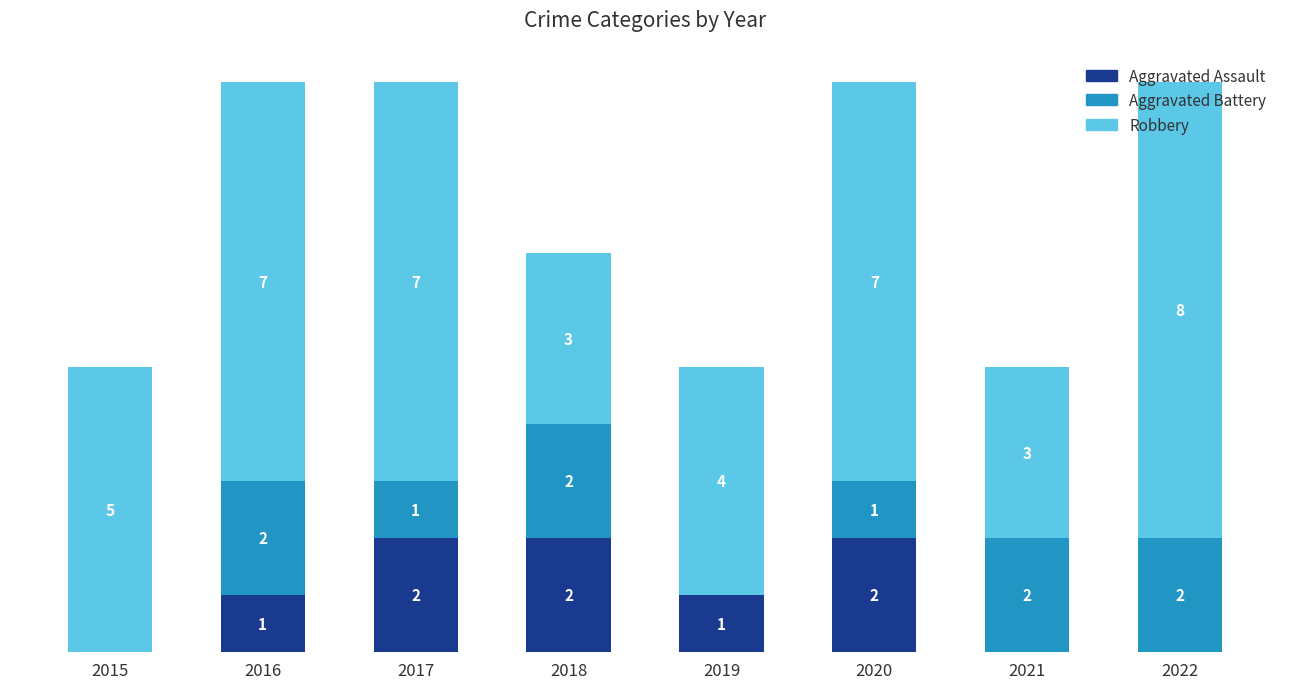

Are the bars horizontal?

No